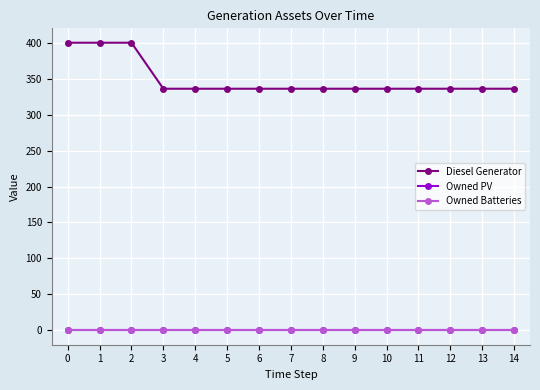

What is the greatest value displayed?

400